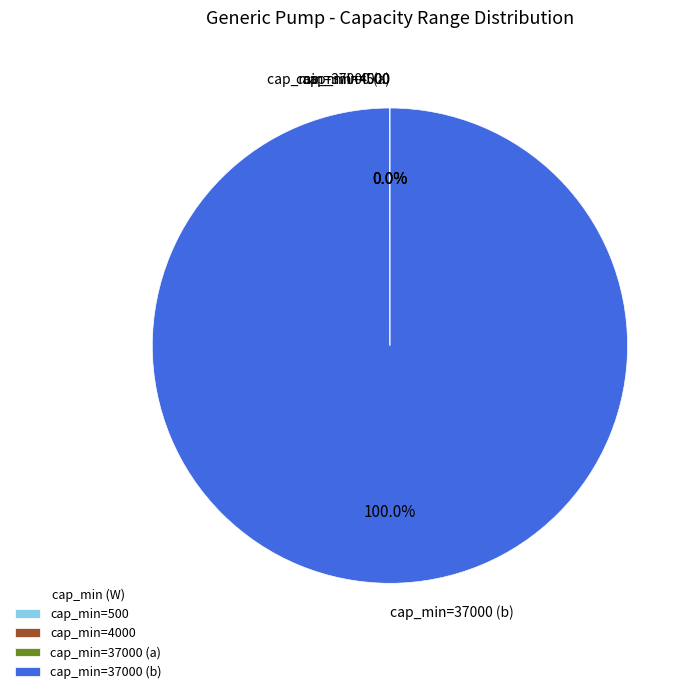

Is there any slice that represents more than half of the pie?

Yes